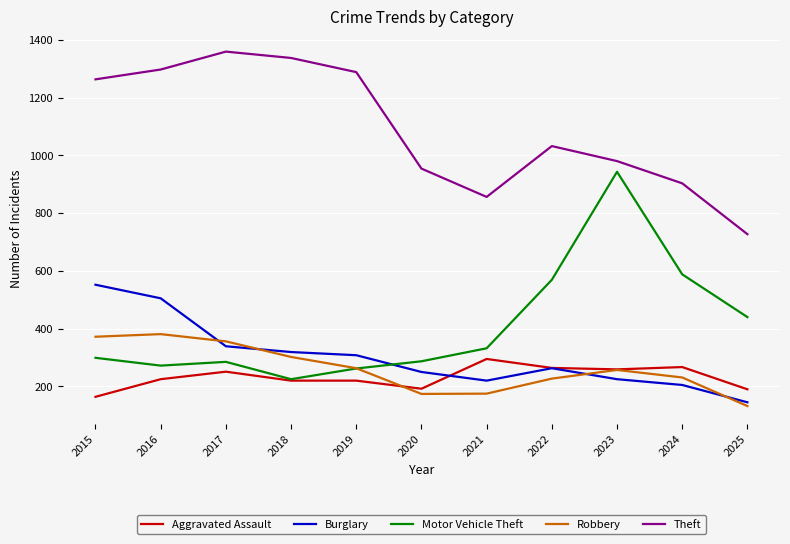

Between 2017 and 2024, which series saw the biggest shift?

Theft